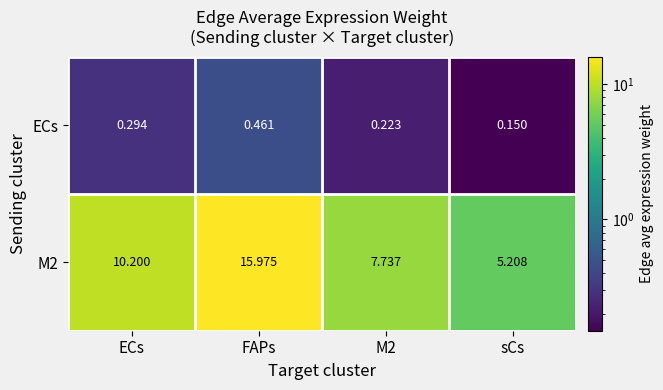

Where does the M2 series first go above 10?

ECs